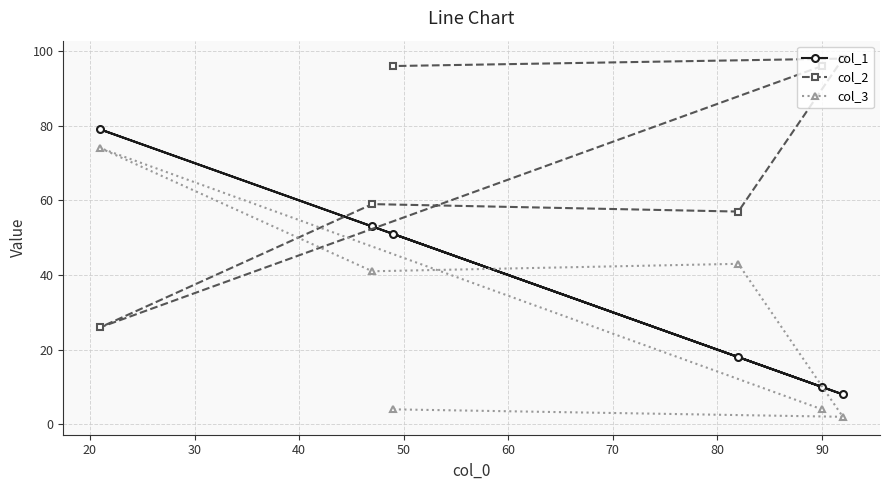

True or false: col_3 has more than 1 interior local peaks.

True